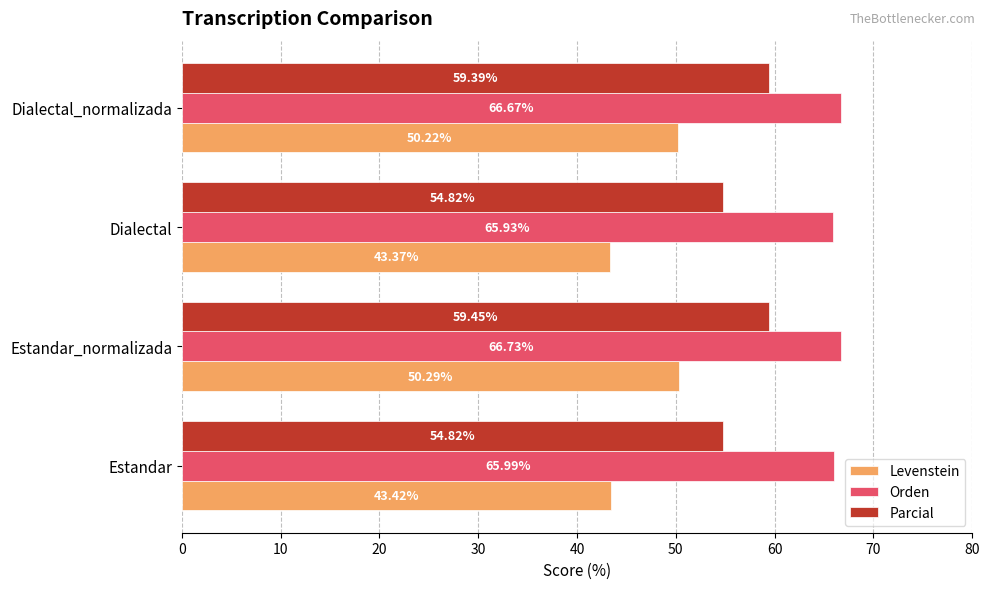

What is the average value of the Orden series?

66.3